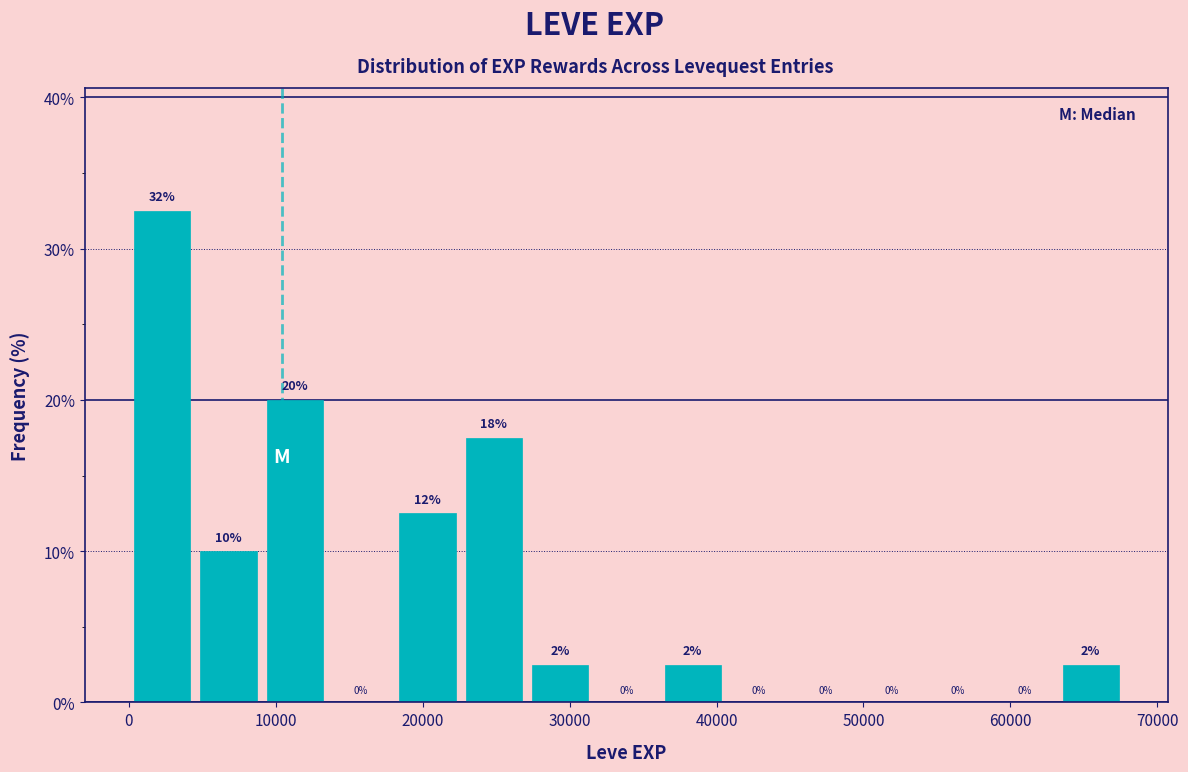

Which range on the x-axis has the tallest bar?

0 to 5000